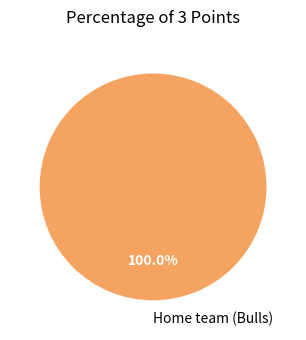

Rank the categories by value from highest to lowest.

Home team (Bulls)